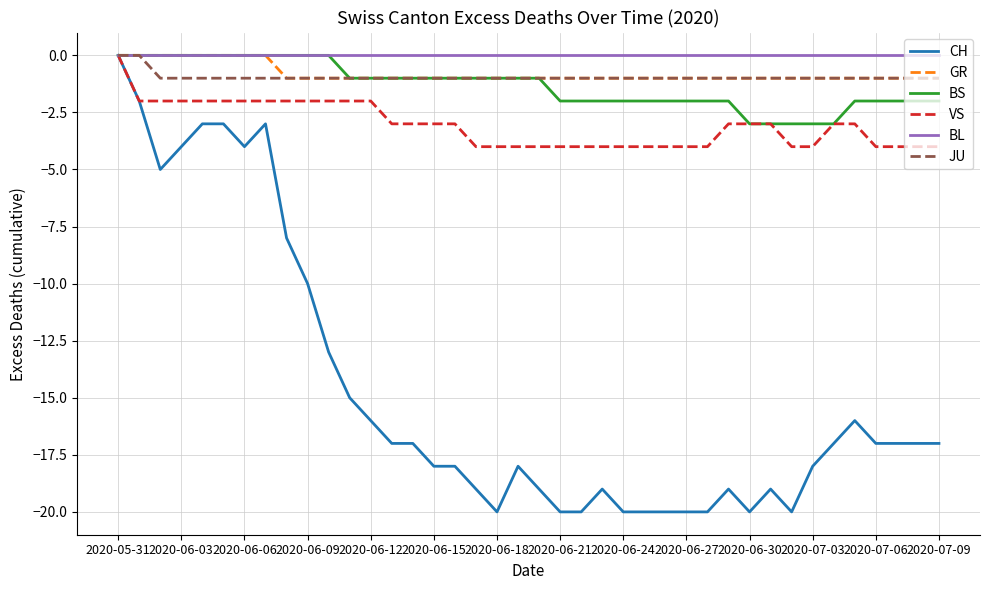

Which series has the widest spread of values?

CH